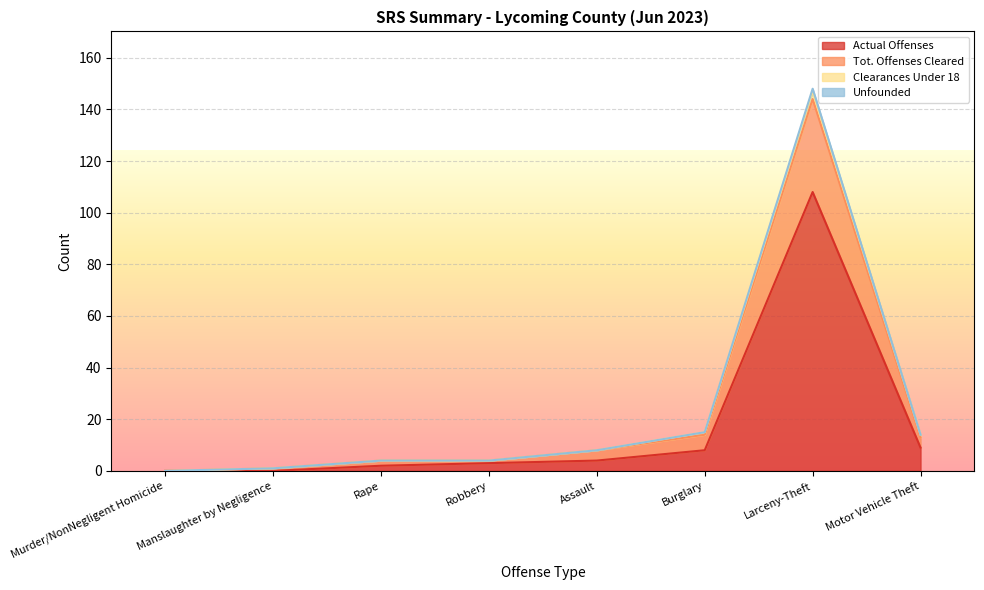

Which category has the lowest value across all series?

Murder/NonNegligent Homicide